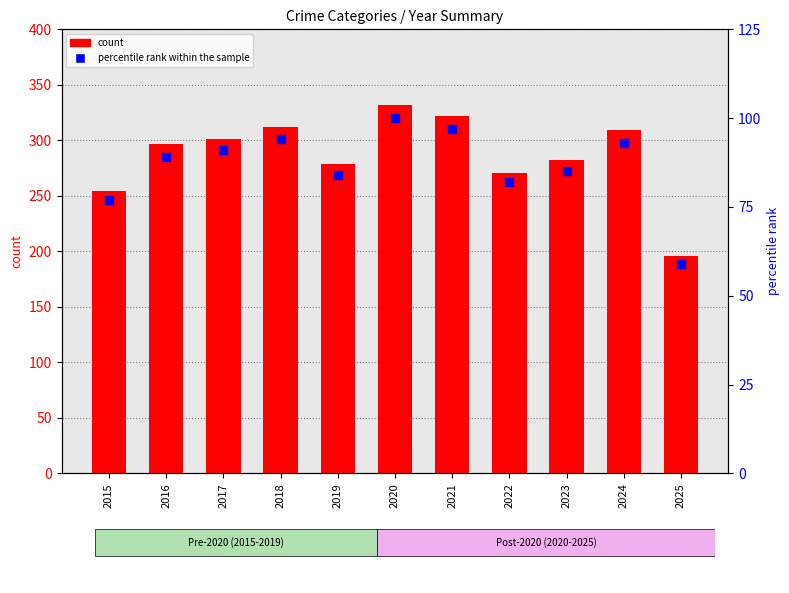

Which series contains the highest Y value?

count